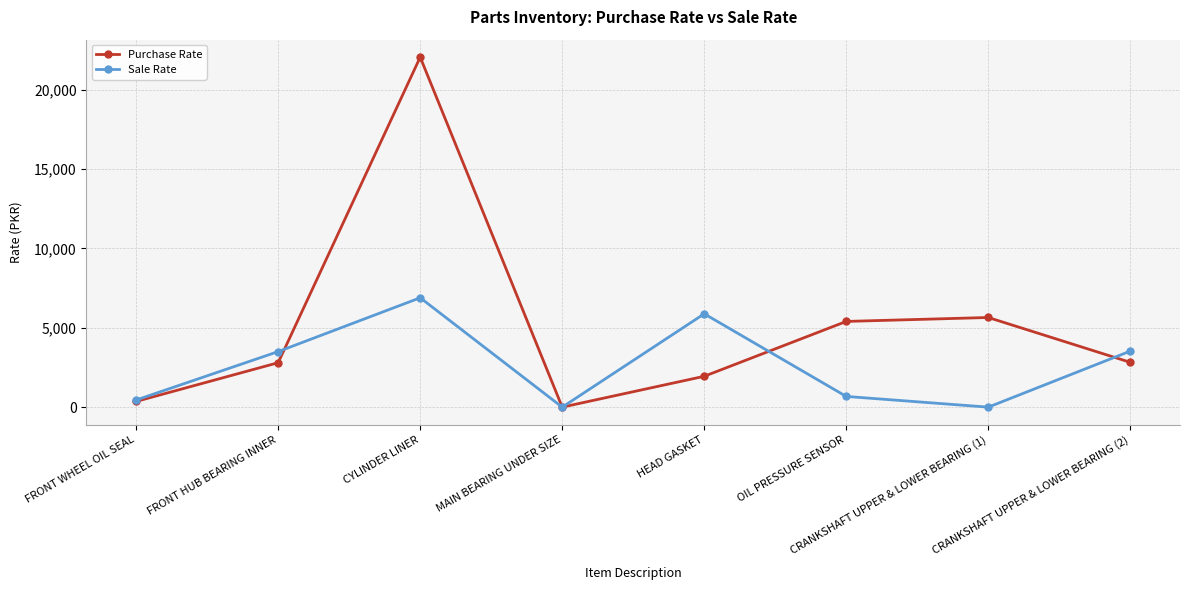

True or false: Sale Rate has a value of 675 at OIL PRESSURE SENSOR.

True